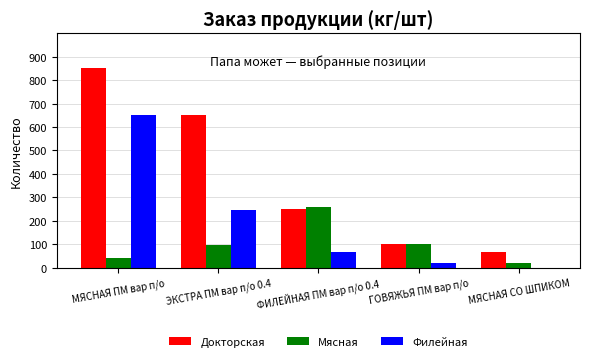

What is the sum of the Мясная values at ГОВЯЖЬЯ ПМ вар п/о and ФИЛЕЙНАЯ ПМ вар п/о 0.4?

360.0